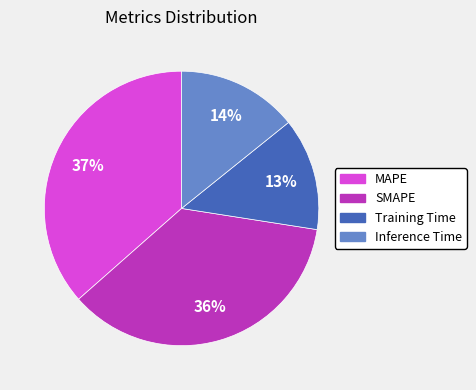

What percentage is the MAPE slice, to the nearest percent?

37%